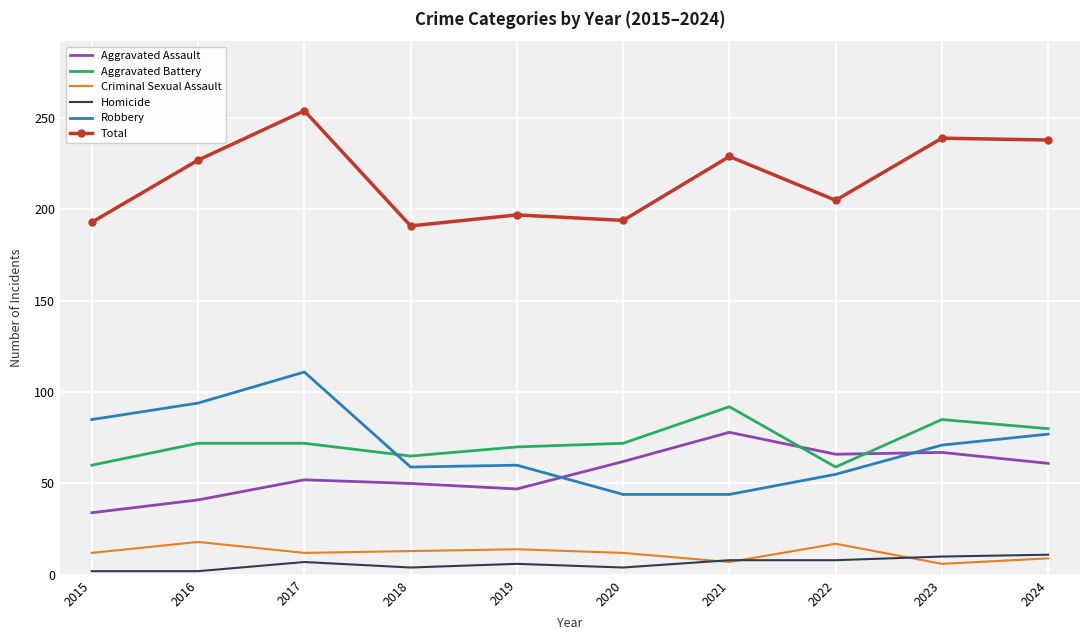

Where do Aggravated Assault and Aggravated Battery first cross each other?

2021 and 2022